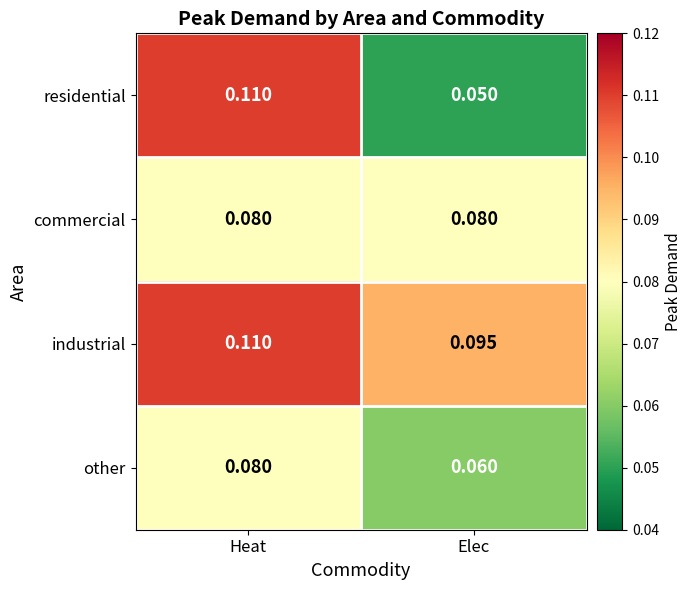

At Elec, list the series in order from smallest to largest.

residential, other, commercial, industrial